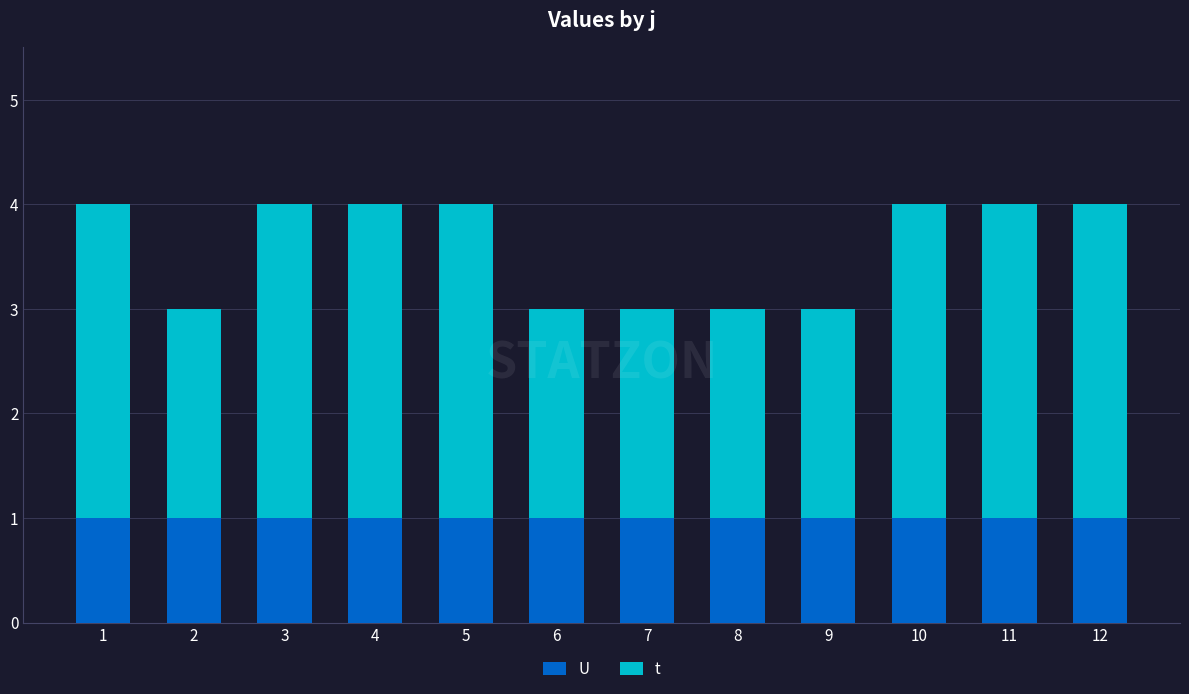

What is the total value across all series at 11?

4